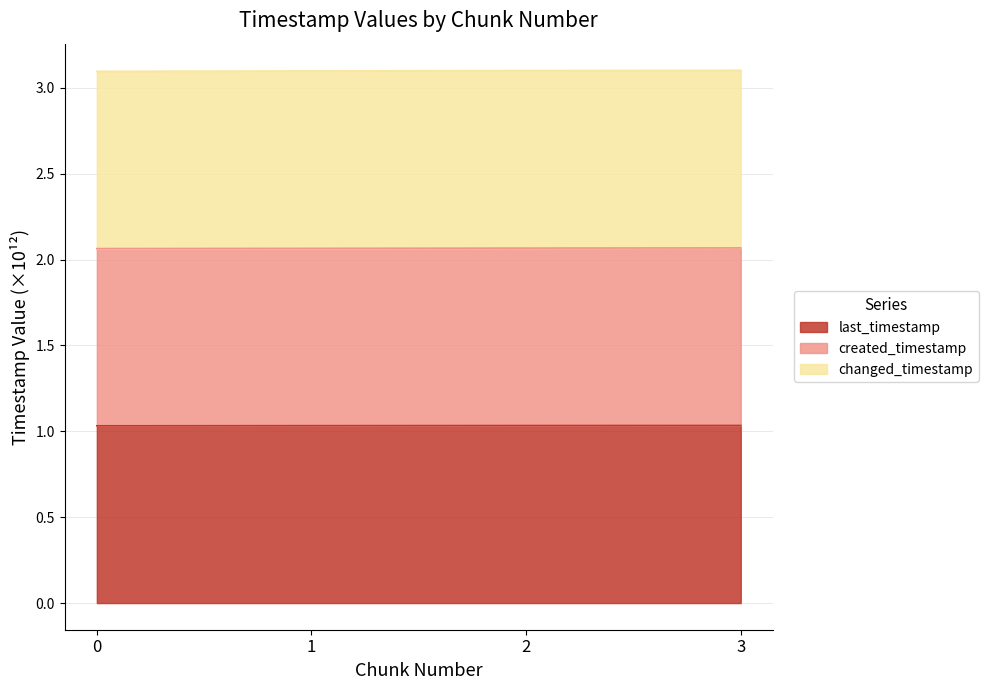

Is it true that created_timestamp equals 0.8 at 2?

False